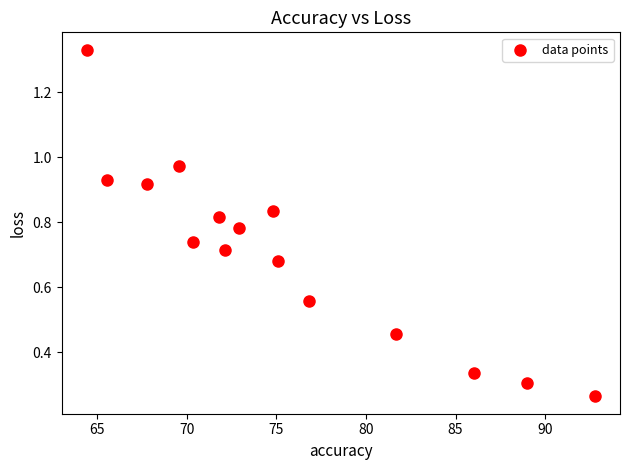

What is the range of Y values (max minus min)?

1.1